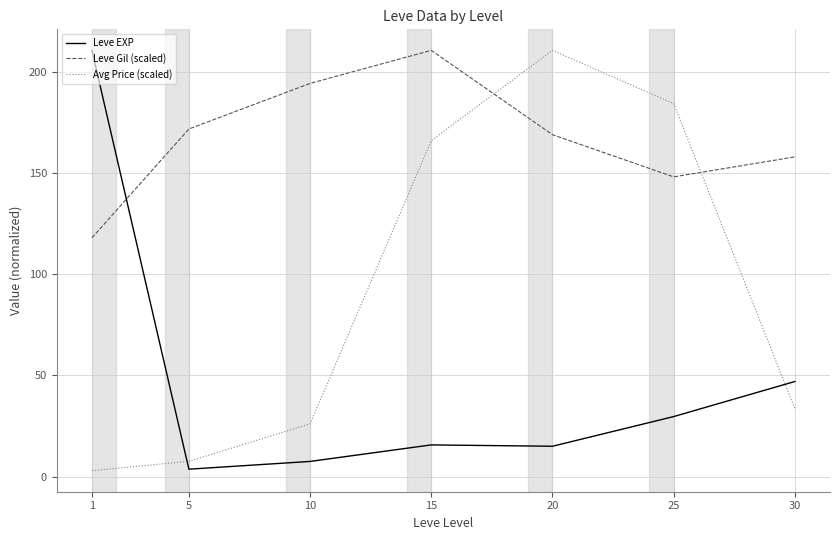

Is the value of Avg Price (scaled) at 5 greater than the value of Leve Gil (scaled) at 15?

No